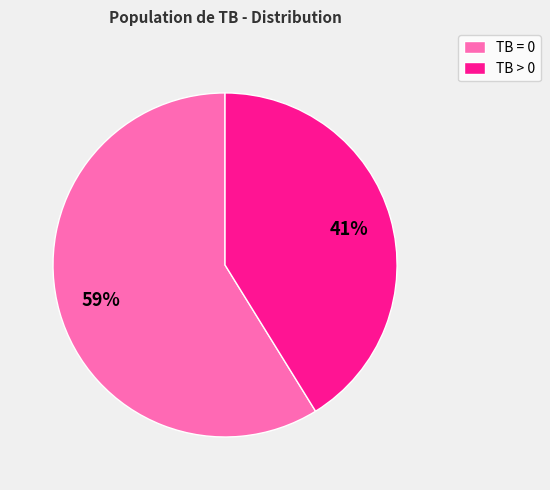

Which slice represents more than half of the pie?

TB = 0